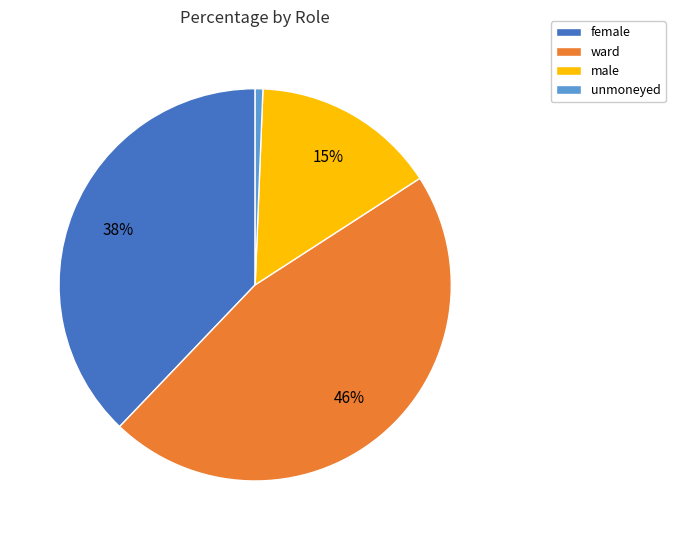

Is it true that unmoneyed is 1% of the pie?

True